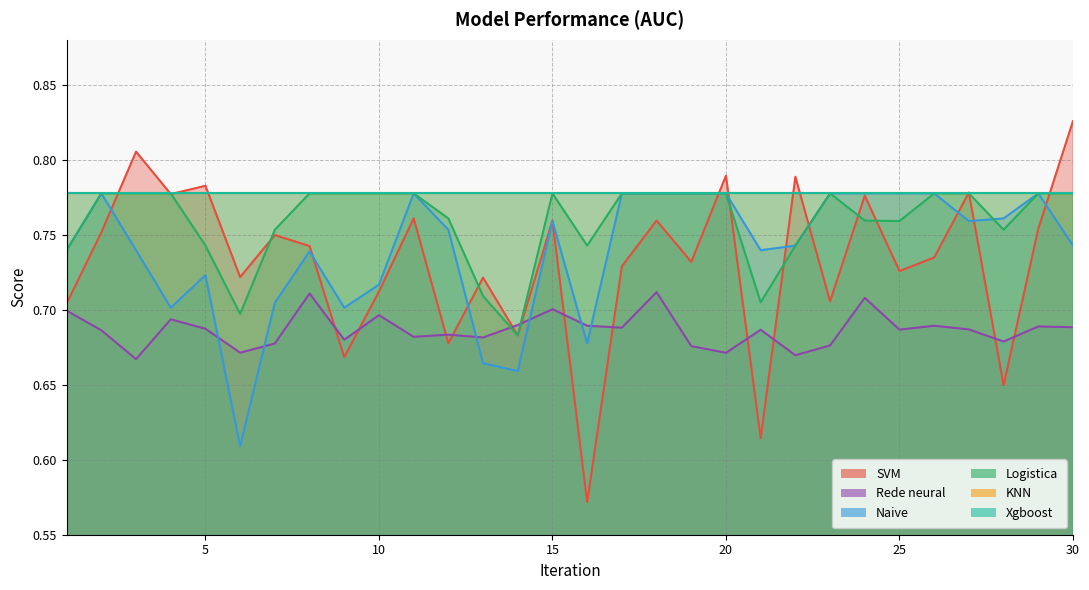

How many data points does each series have?

30